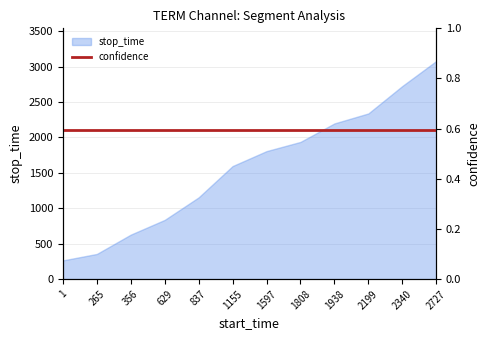

The value at 1597 is 1807. True or false?

True